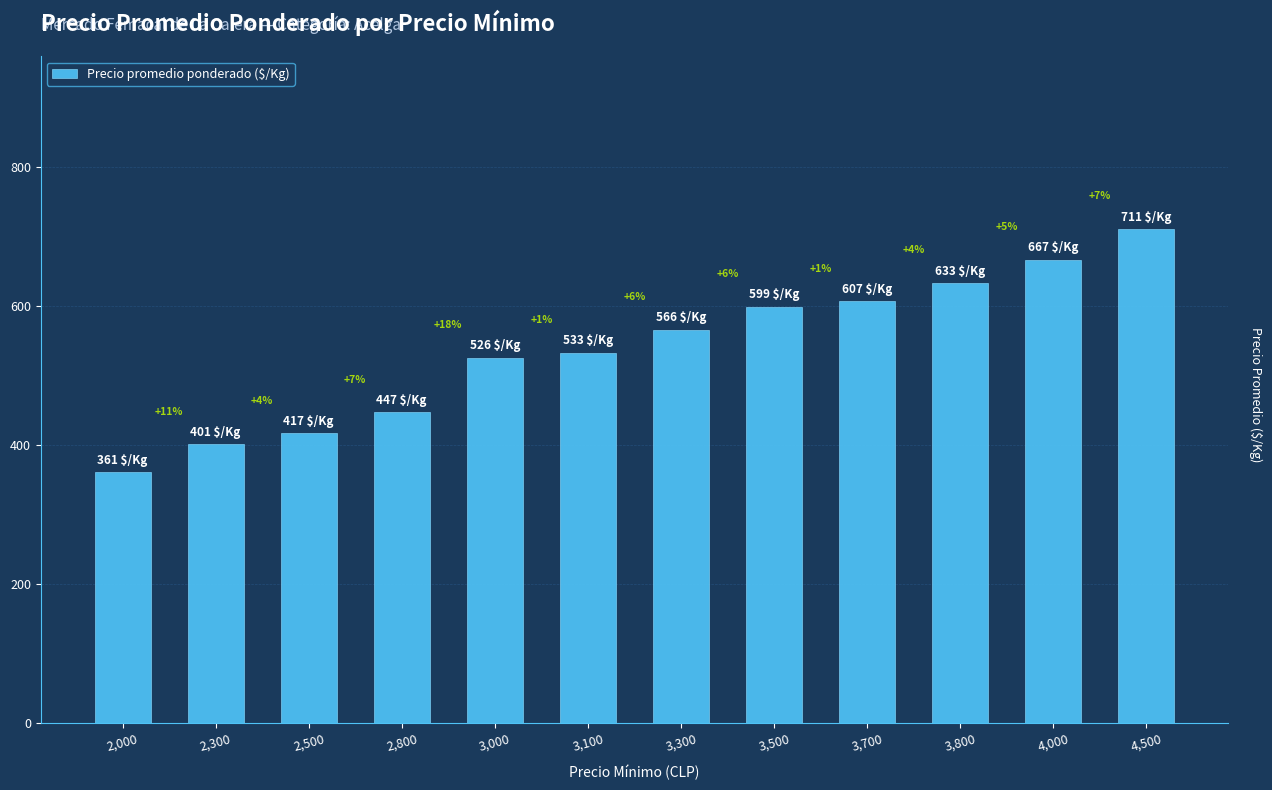

How many bars are there in total?

12